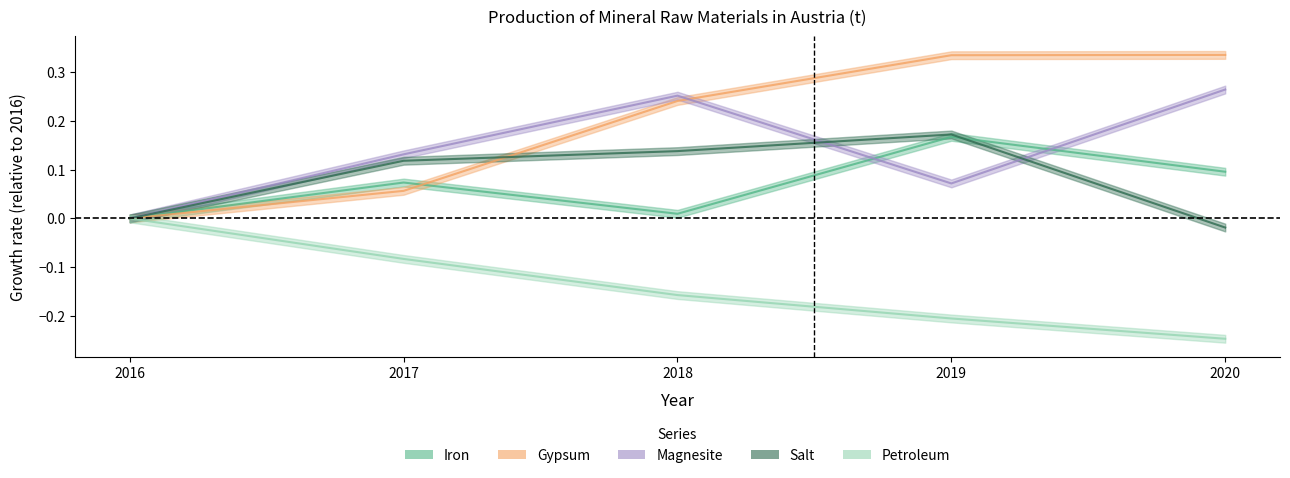

What is the sum of all Petroleum values?

-0.7